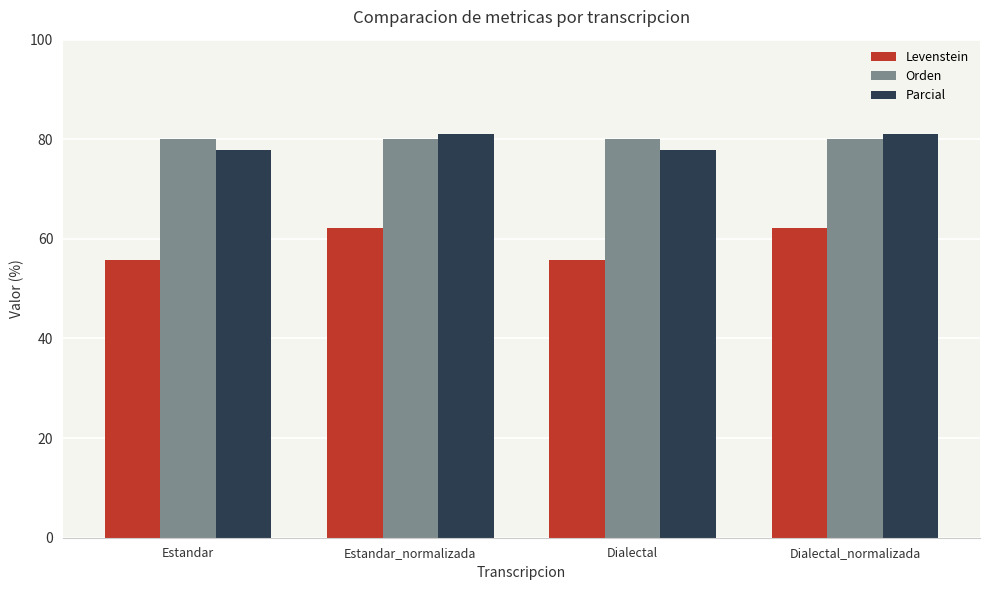

What is the approximate value of Orden at Dialectal?

80.0